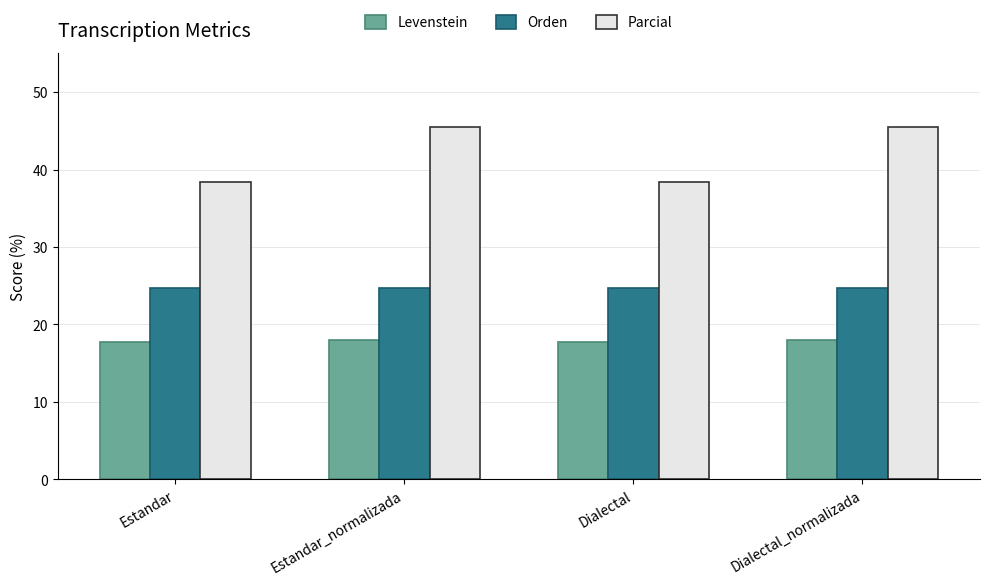

What is the greatest value displayed?

45.5